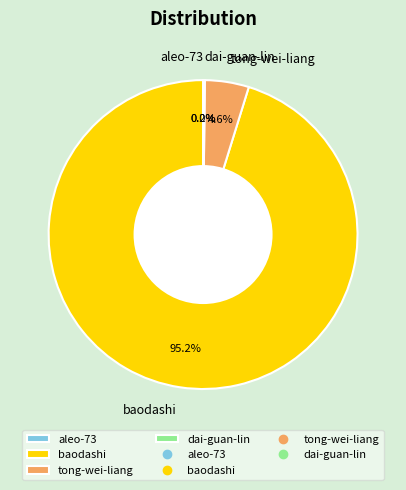

Which slice is the largest?

baodashi